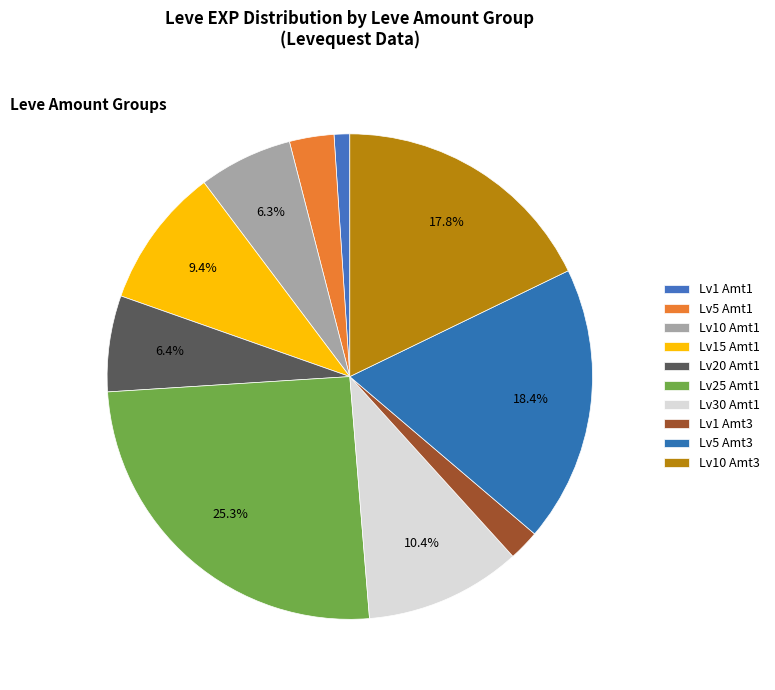

Count the number of slices in the pie.

10